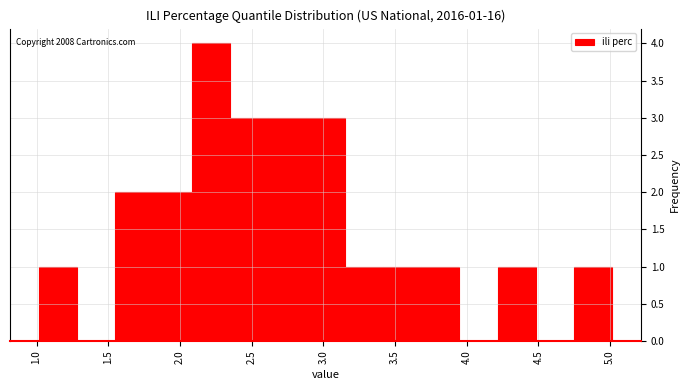

Over which range of the x-axis is the bar tallest?

2.10 to 2.35